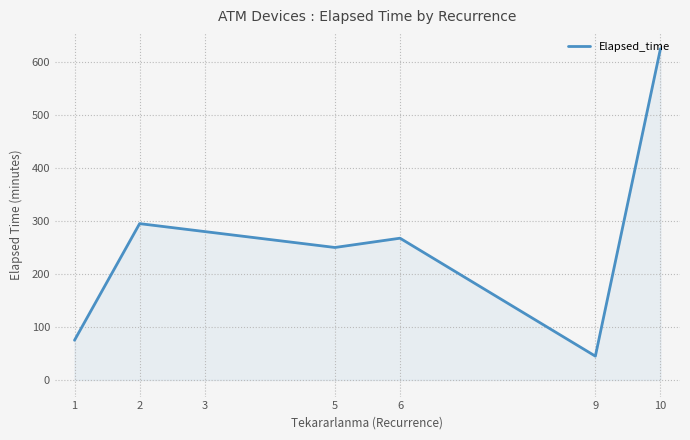

True or false: there are more than 1 points higher than both neighbors.

True